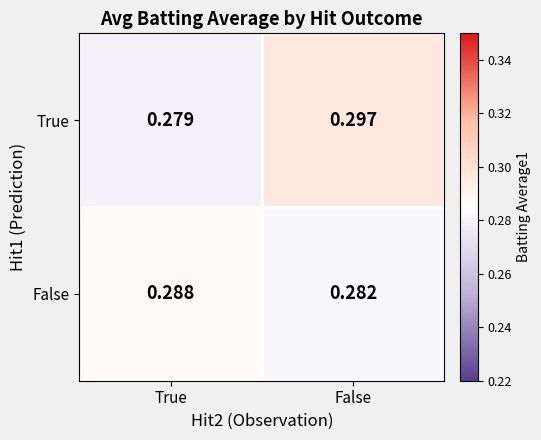

At how many categories does at least one series exceed 0?

2